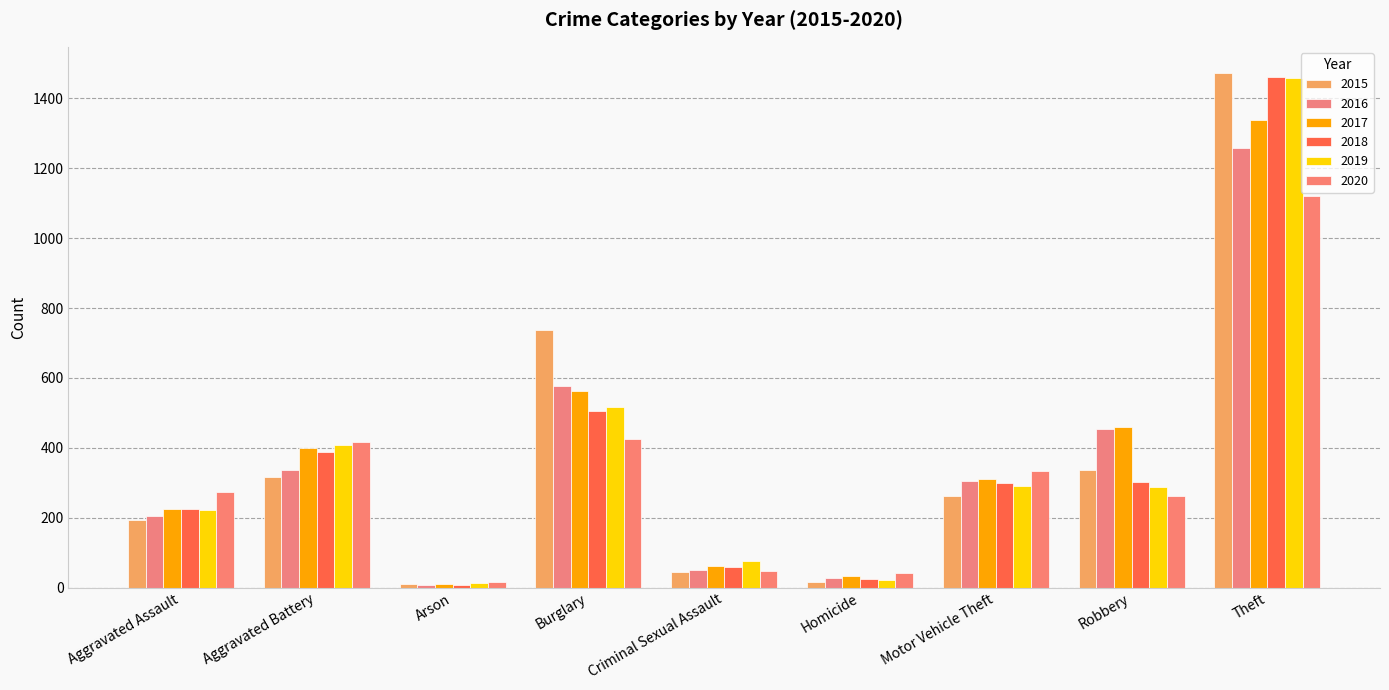

How many data points in 2016 are less than 304?

4